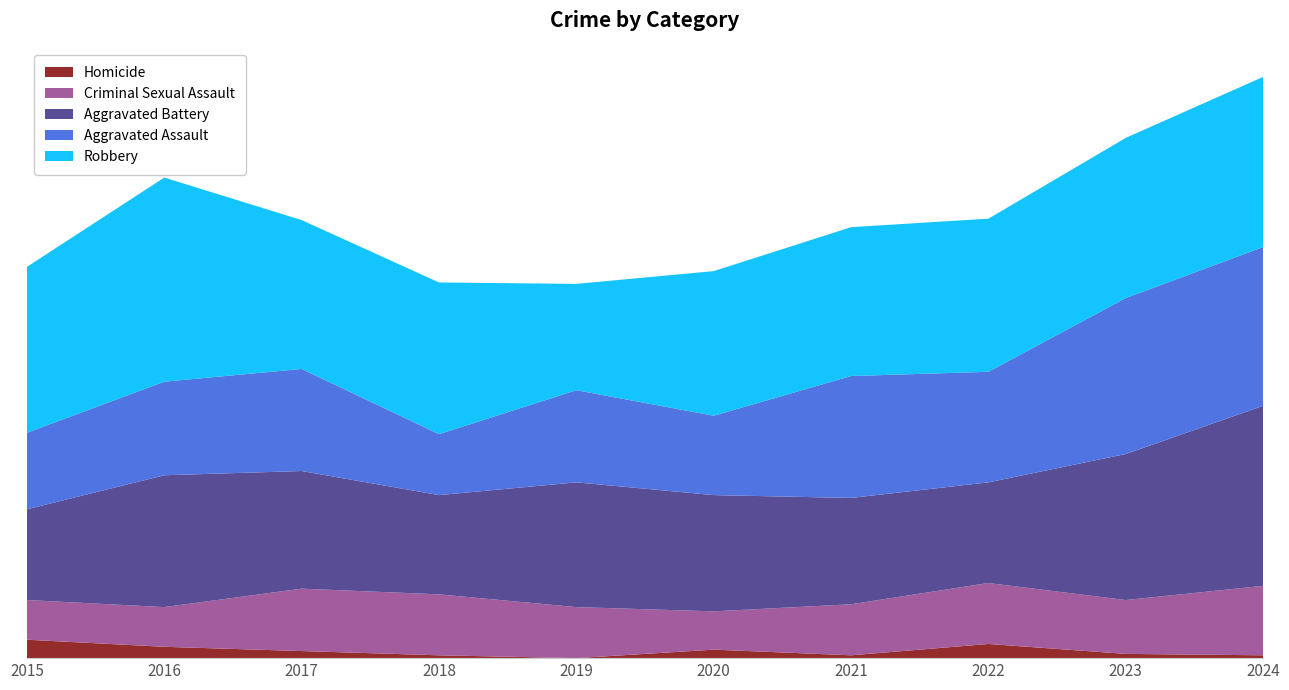

Reading left to right, list all the values displayed in this chart.

Homicide: 2015=13	2016=8	2017=5	2018=2	2019=0	2020=6	2021=2	2022=10	2023=3	2024=2
Criminal Sexual Assault: 2015=28	2016=28	2017=44	2018=43	2019=36	2020=27	2021=36	2022=43	2023=38	2024=49
Aggravated Battery: 2015=64	2016=93	2017=83	2018=70	2019=88	2020=82	2021=75	2022=71	2023=103	2024=127
Aggravated Assault: 2015=54	2016=66	2017=72	2018=43	2019=65	2020=56	2021=86	2022=78	2023=110	2024=112
Robbery: 2015=117	2016=144	2017=105	2018=107	2019=75	2020=102	2021=105	2022=108	2023=113	2024=120